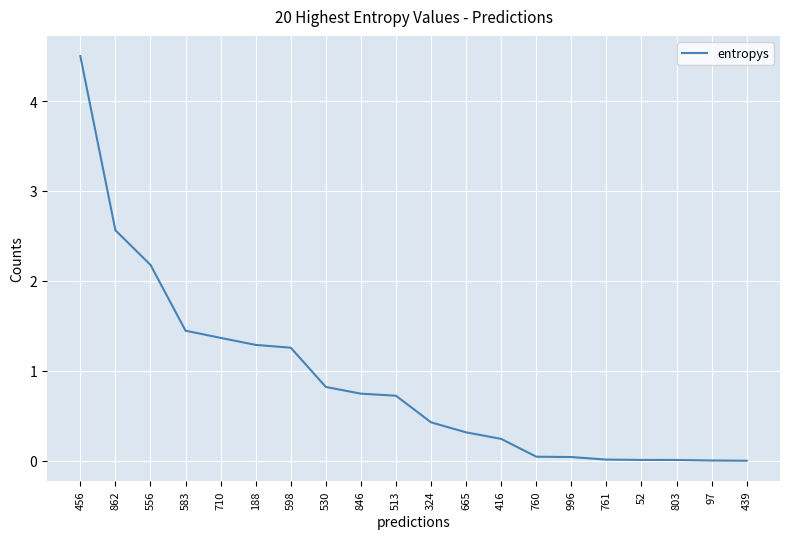

Where is the data nearest to the value 2?

556